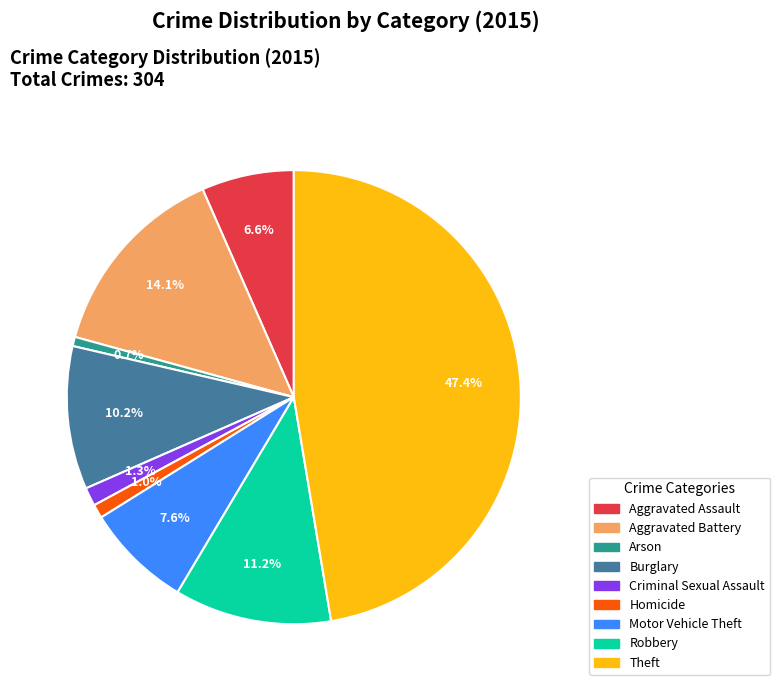

Which category has the biggest portion of the pie?

Theft